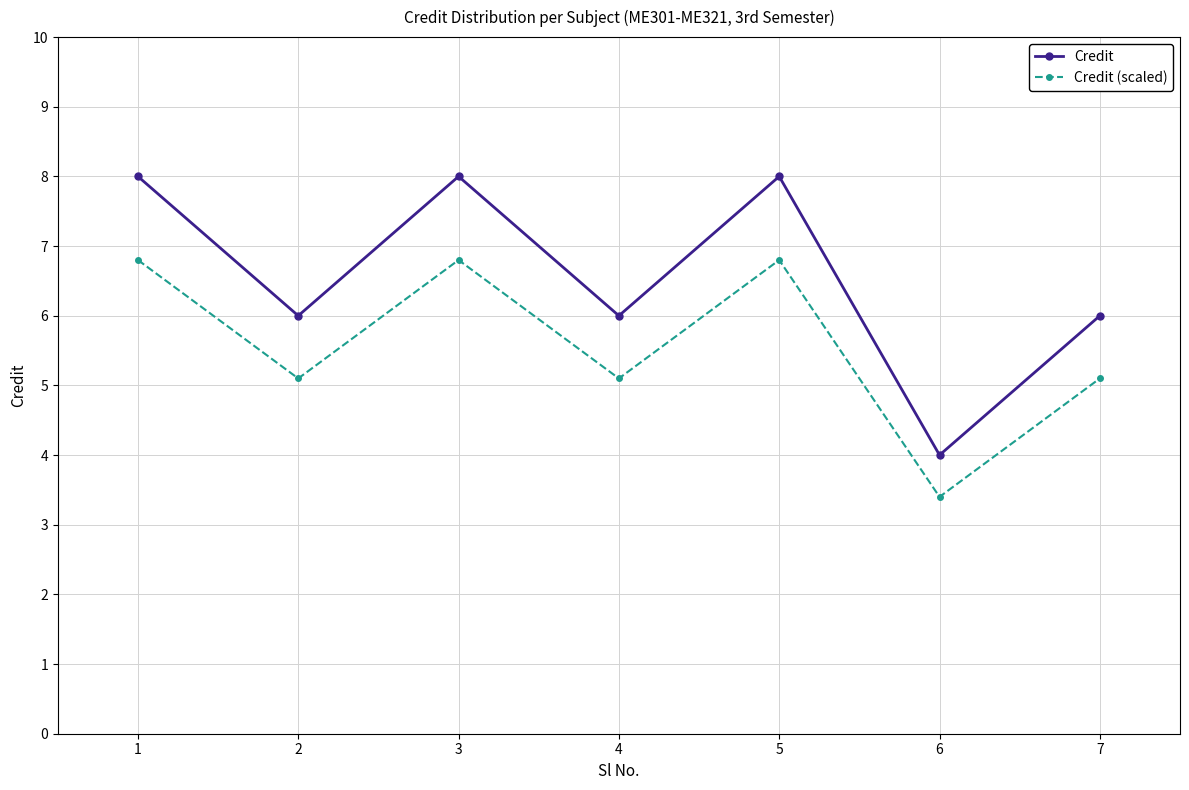

Reading right to left, transcribe all the data shown in this chart.

Credit: 6.0	4.0	8.0	6.0	8.0	6.0	8.0
Credit (scaled): 5.1	3.4	6.8	5.1	6.8	5.1	6.8